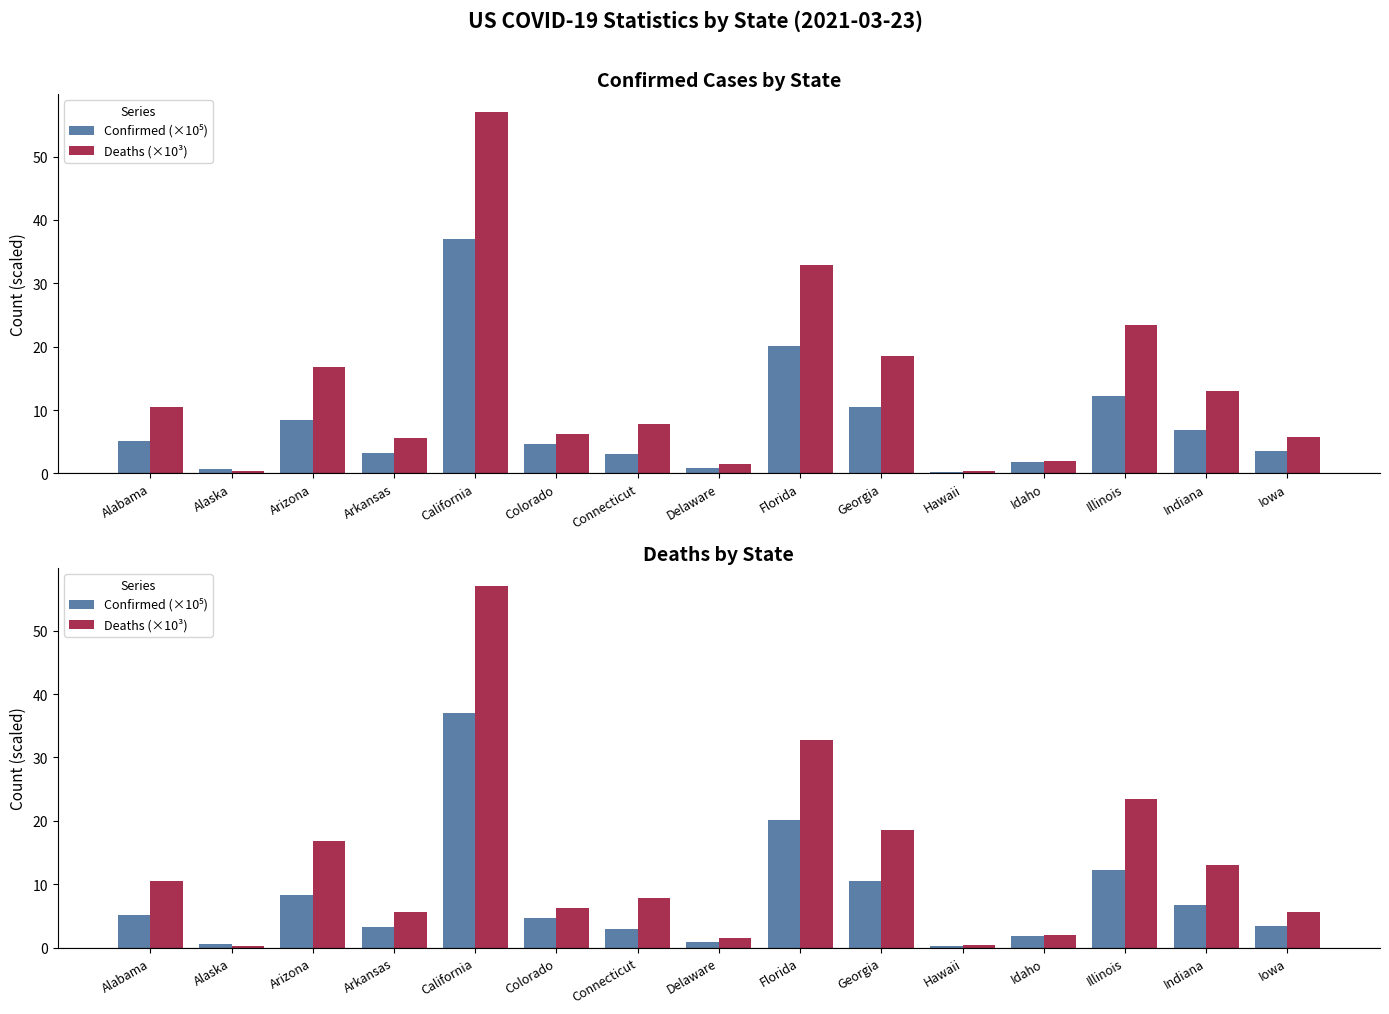

Which series has the largest range (max minus min)?

Deaths (×10³)